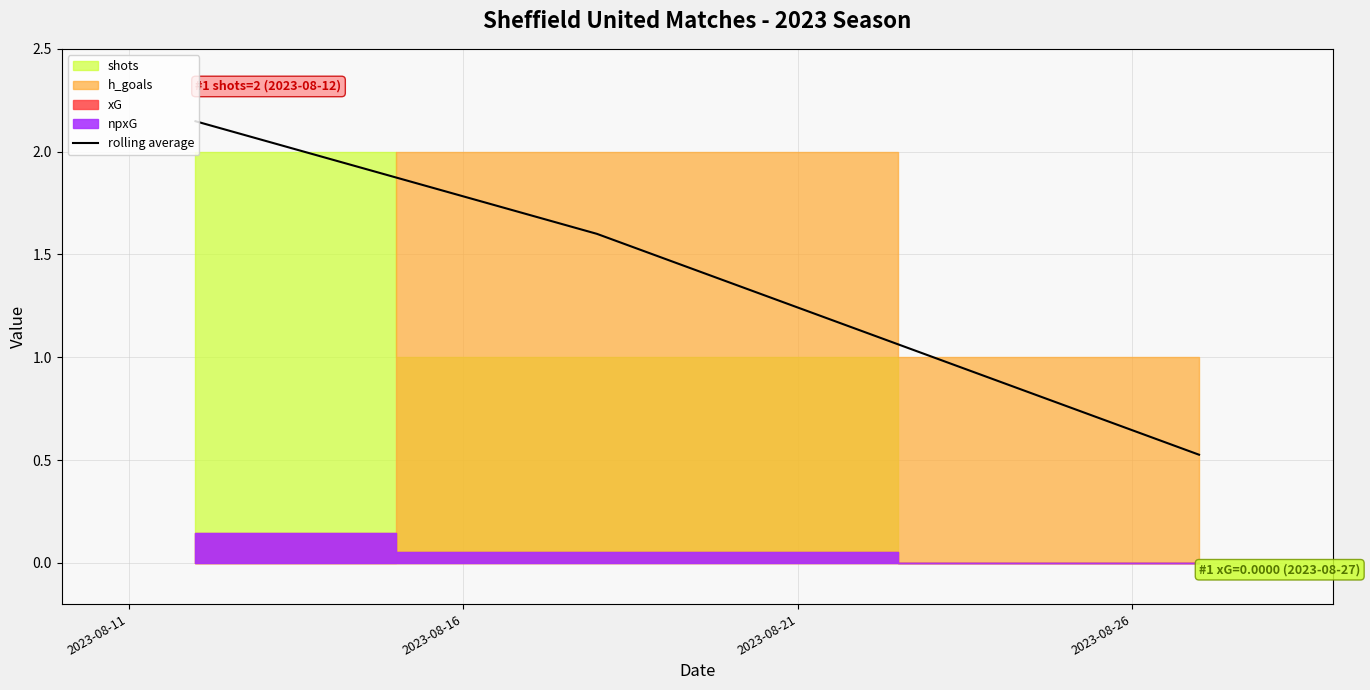

What is the value of the 2nd point from the left?

1.6